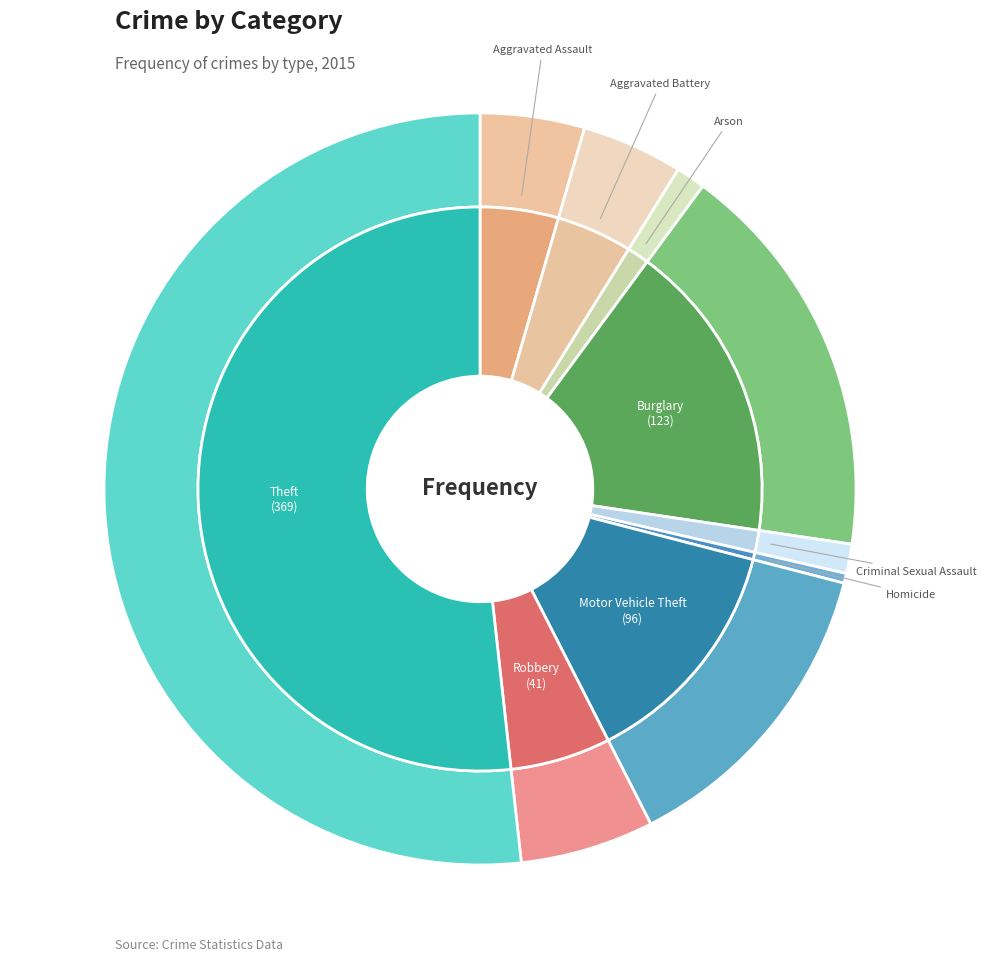

Between Motor Vehicle Theft and Criminal Sexual Assault, which is larger?

Motor Vehicle Theft